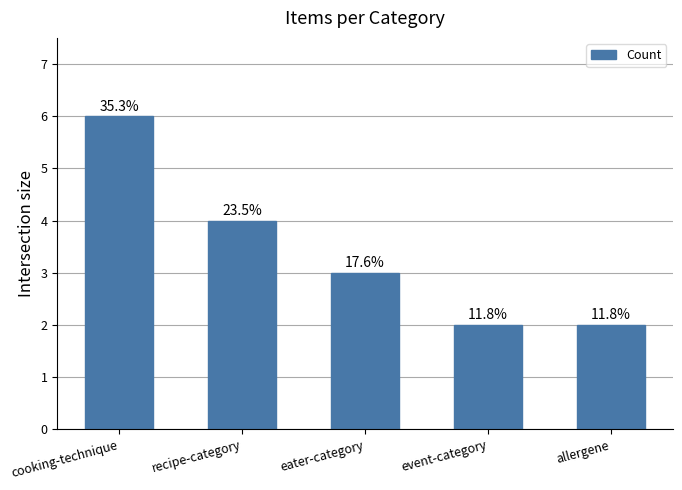

List the labels in order of value, largest first.

cooking-technique, recipe-category, eater-category, event-category, allergene